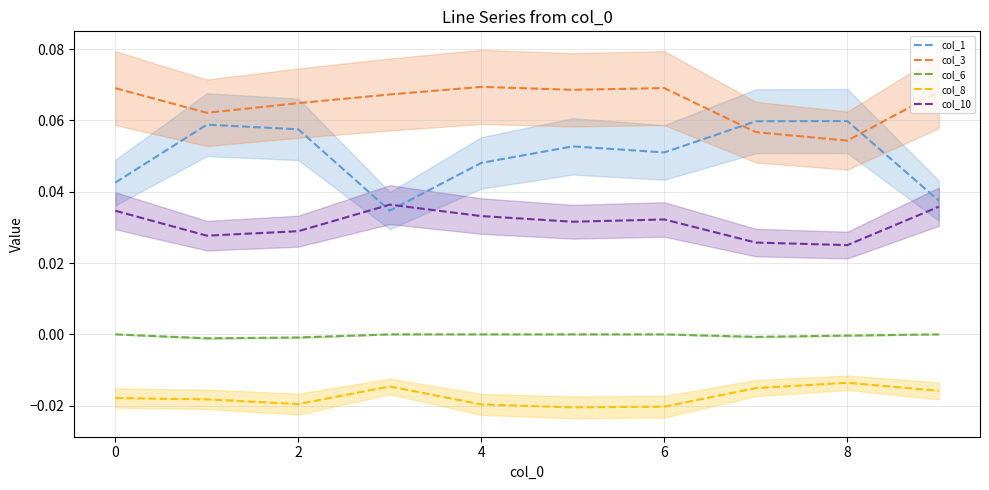

Does the chart have visible grid lines?

Yes